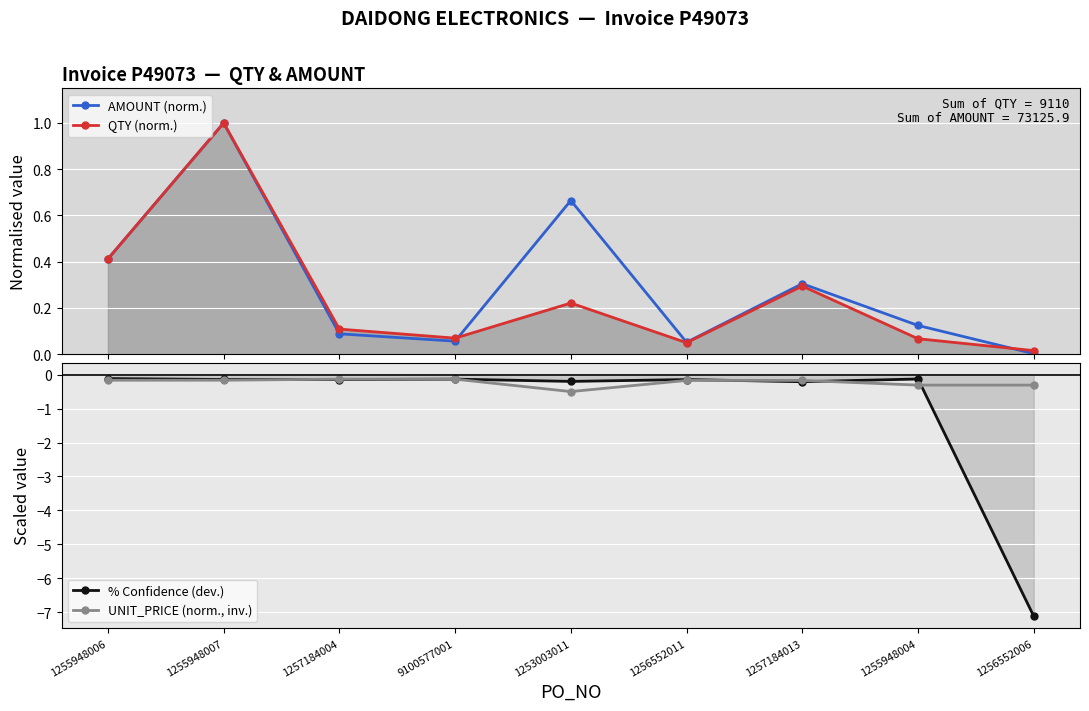

Which series has the largest total across all categories?

AMOUNT (norm.)